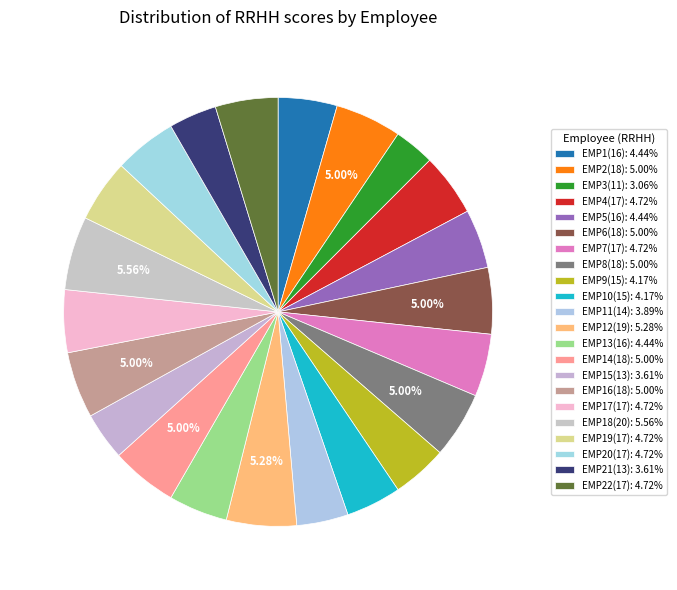

How many segments does this pie chart have?

22